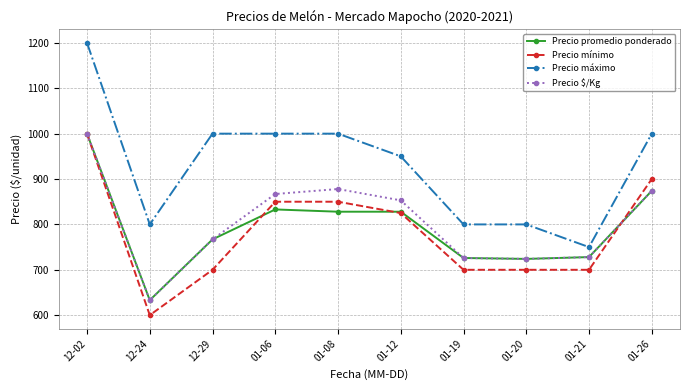

Which series has the widest spread of values?

Precio máximo